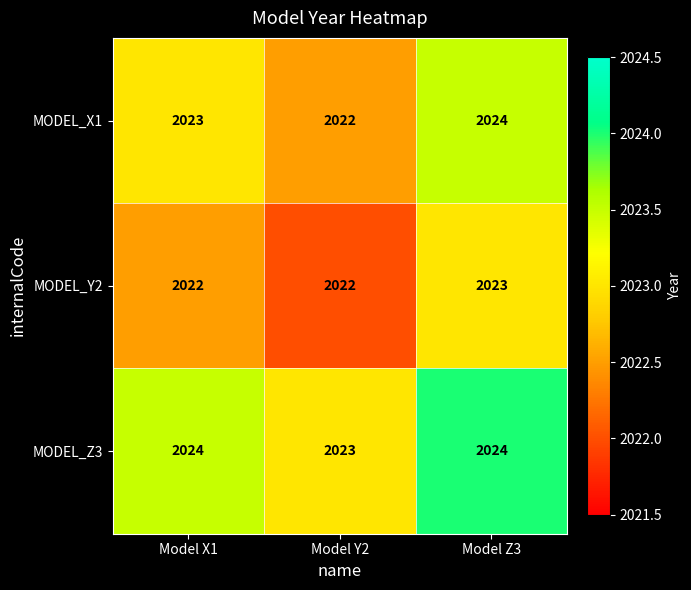

What is the smallest value displayed?

2022